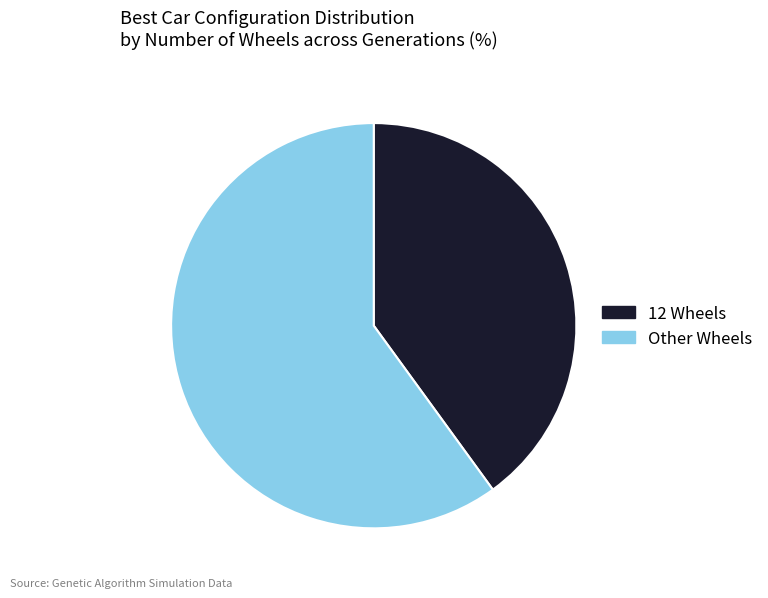

Which category has the smallest portion of the pie?

12 Wheels